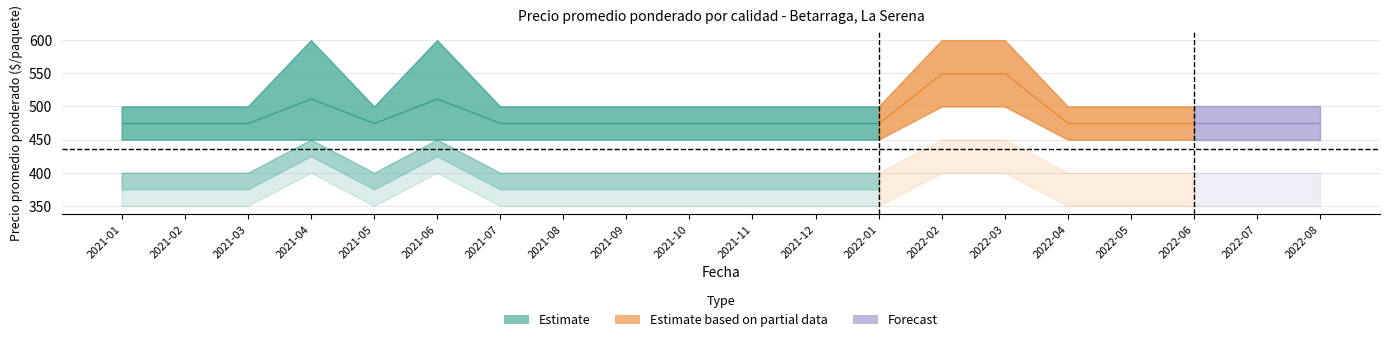

How many interior local valleys does the Primera series have?

1